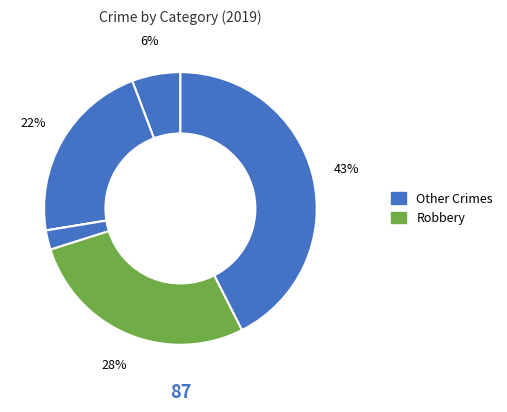

Does any single category account for the majority?

No